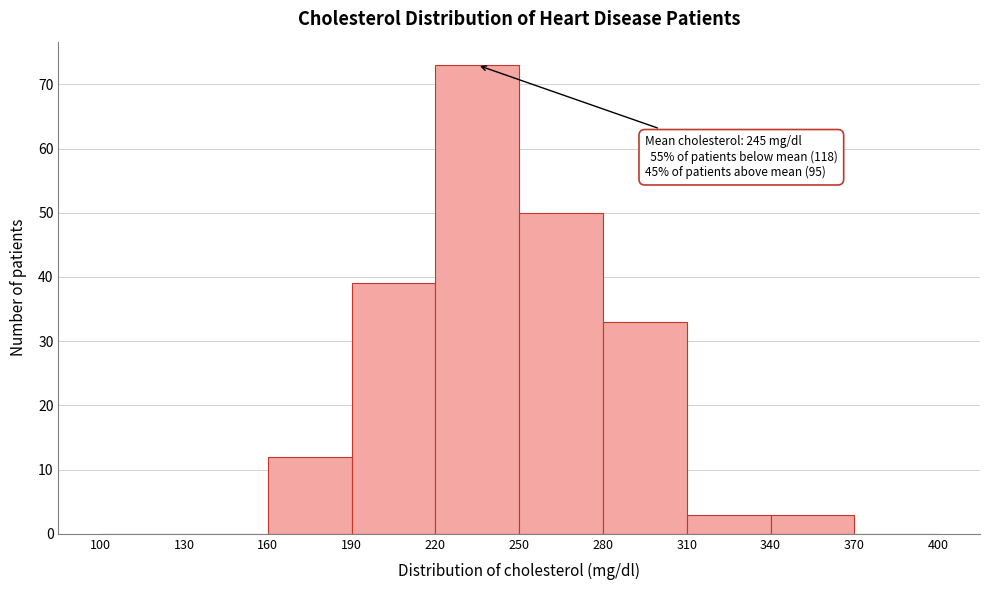

Over which range of the x-axis is the bar tallest?

220 to 250